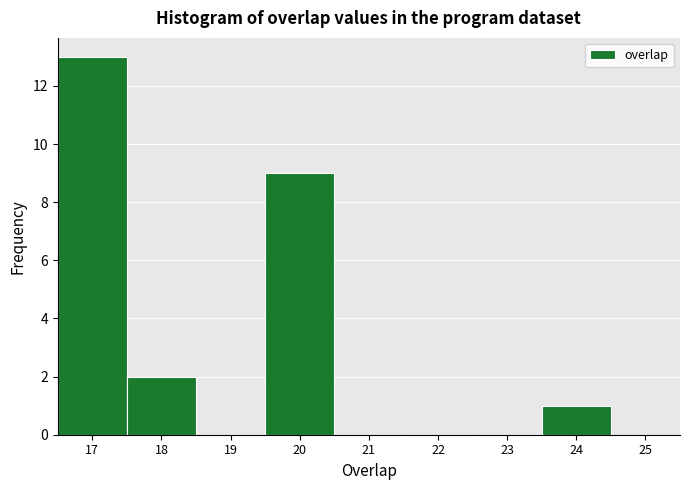

What is the height of the bar covering 23.5 to 24.5 on the x-axis? The values are not printed on the chart, so give them approximately, as read against the axis.

1